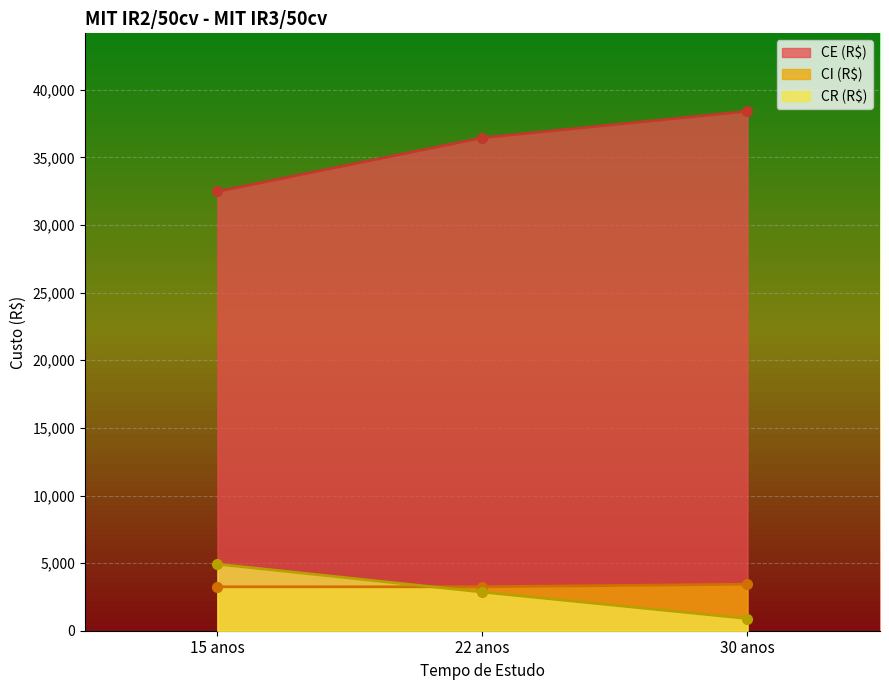

What position from the left is 22 anos?

2